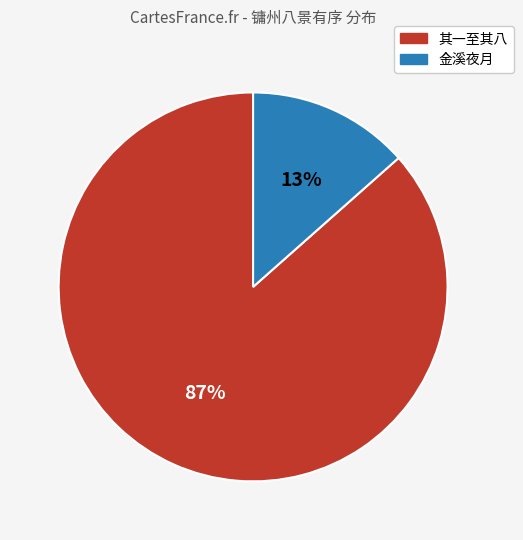

To the nearest percent, what is the average slice percentage?

50%